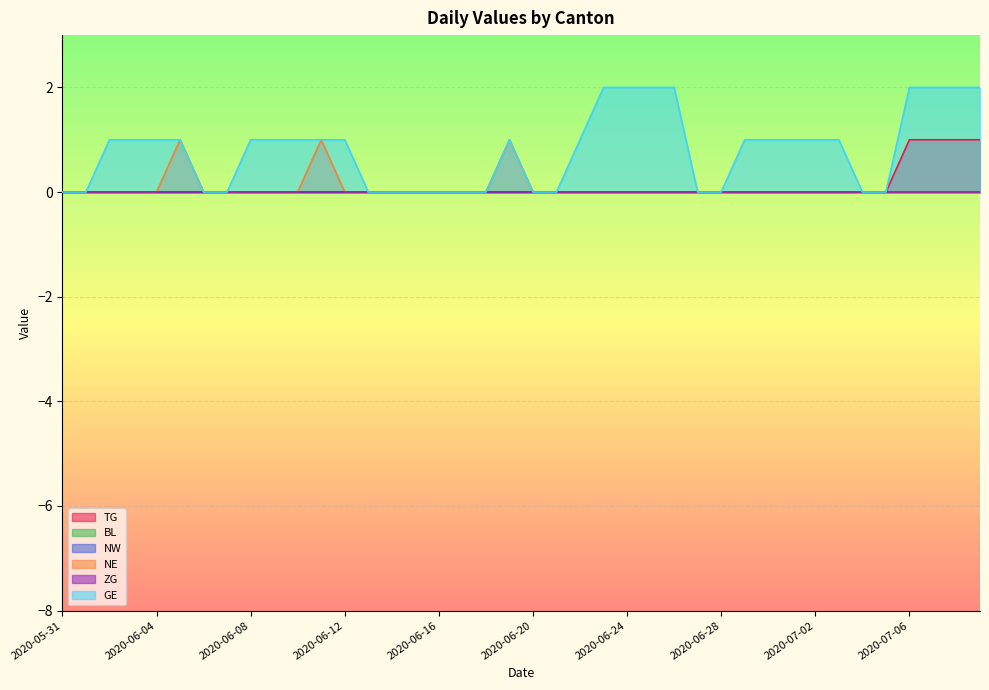

At which category does GE reach its first local peak?

2020-06-19